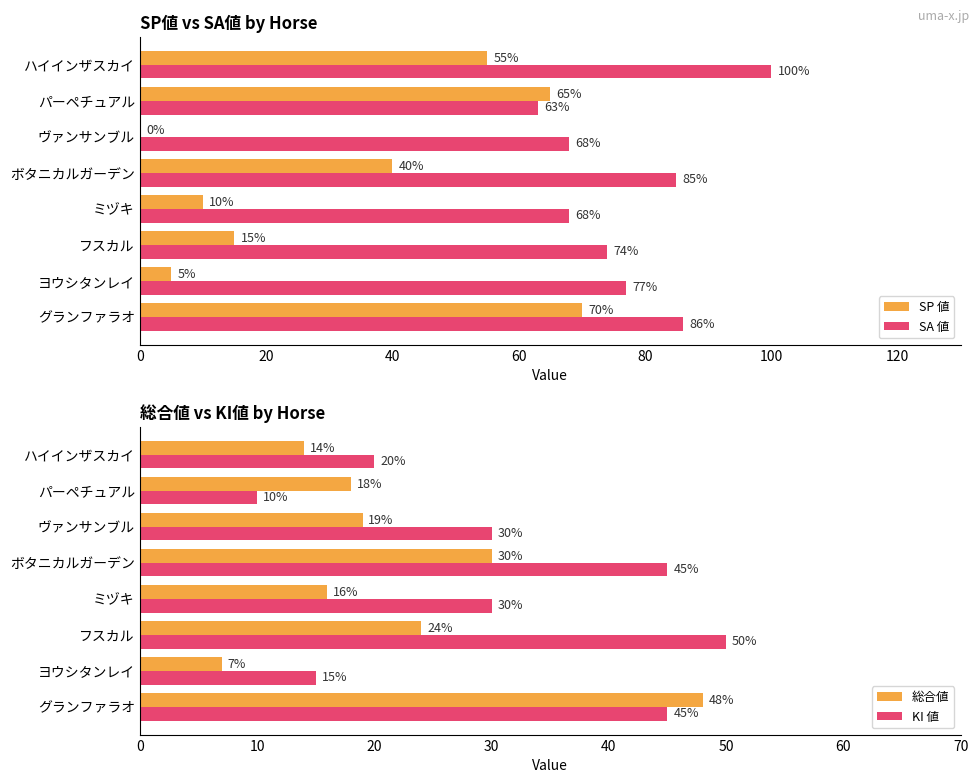

Are the bars horizontal?

Yes